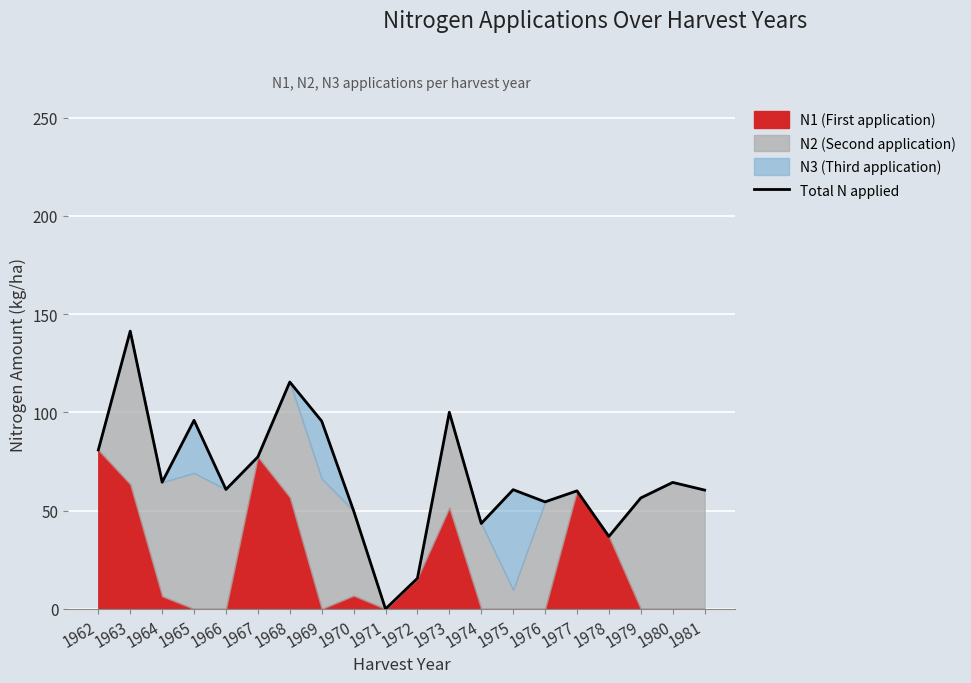

At which label is the value closest to 70?

1964